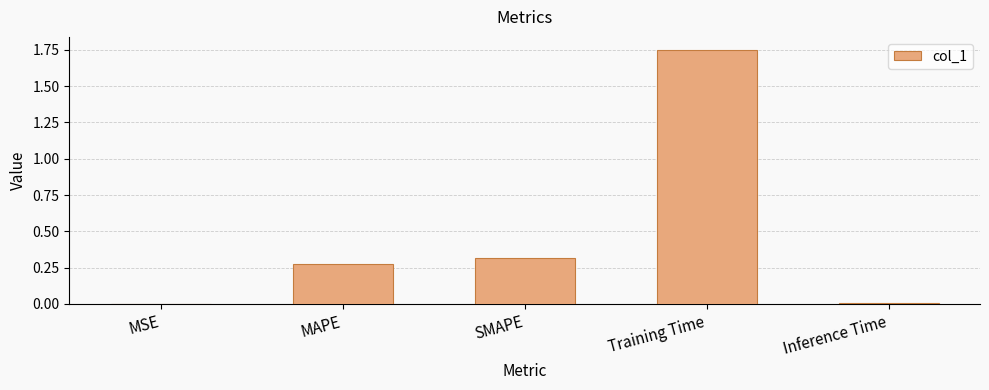

What is the average value?

0.5